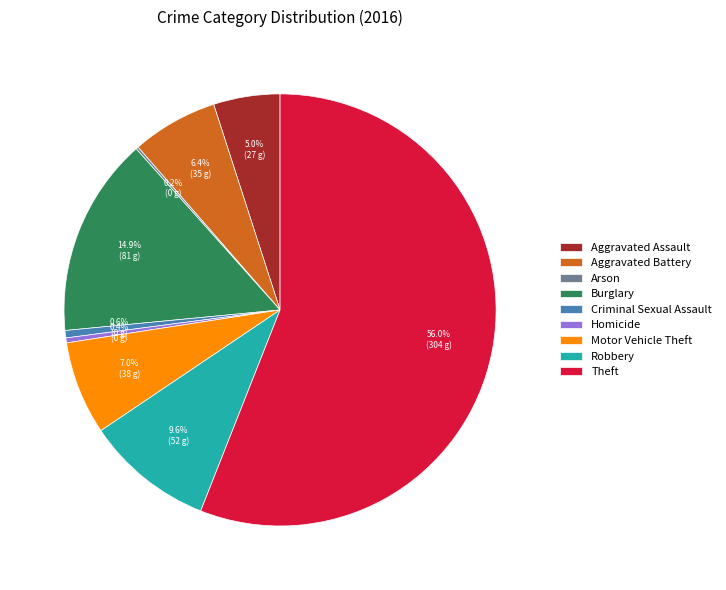

The Criminal Sexual Assault slice represents 1% of the pie. True or false?

True